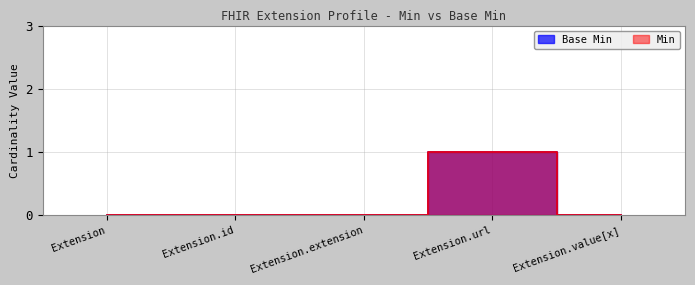

At Extension.extension, list the series in order from largest to smallest.

Base Min, Min